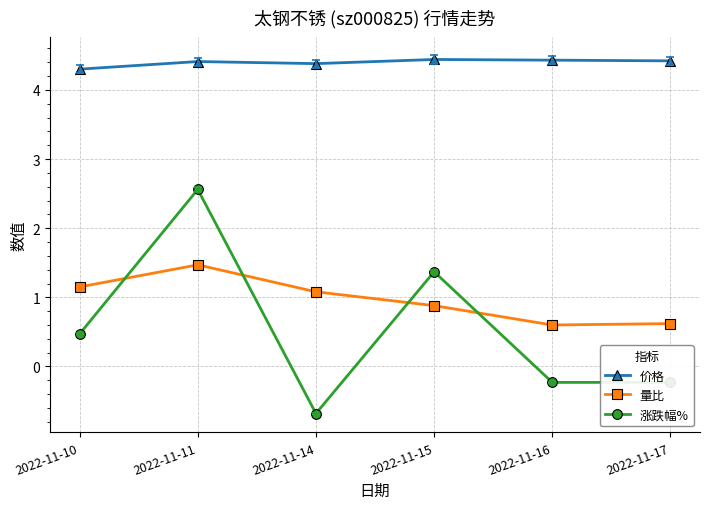

Which series has the widest spread of values?

涨跌幅%